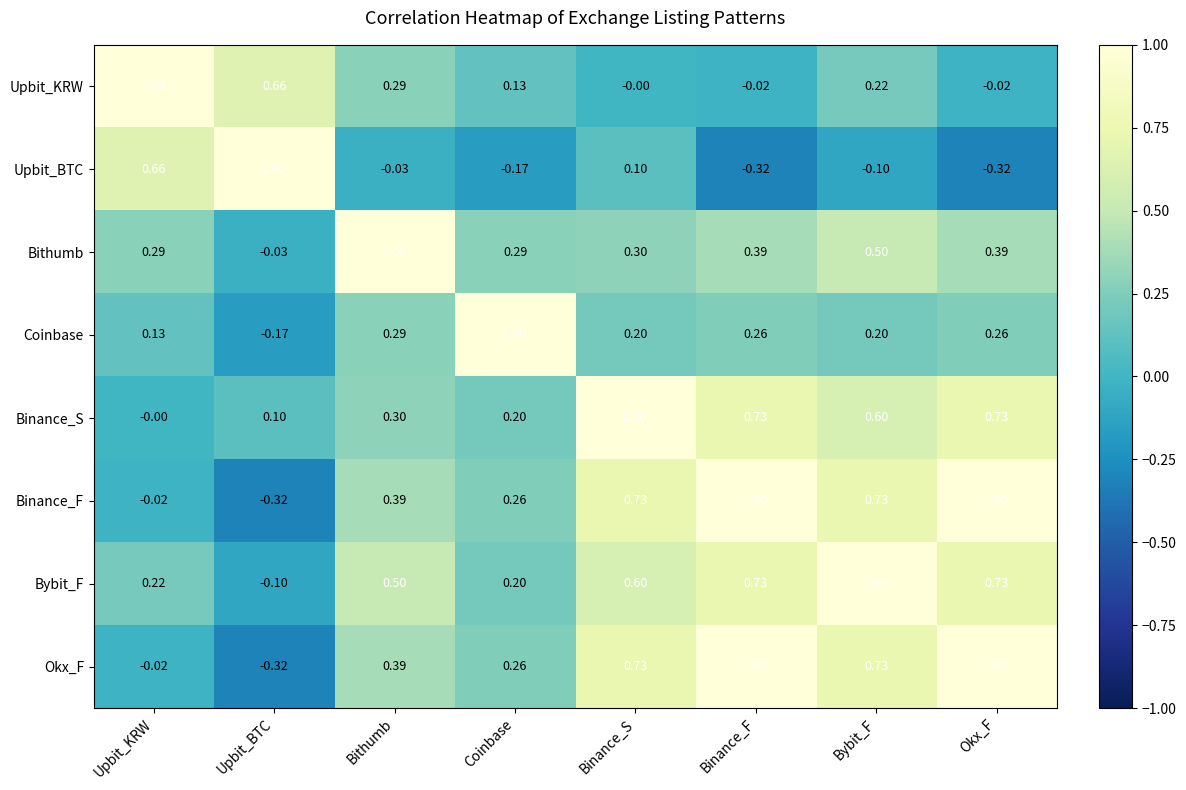

At which label is Coinbase closest to 0?

Upbit_KRW